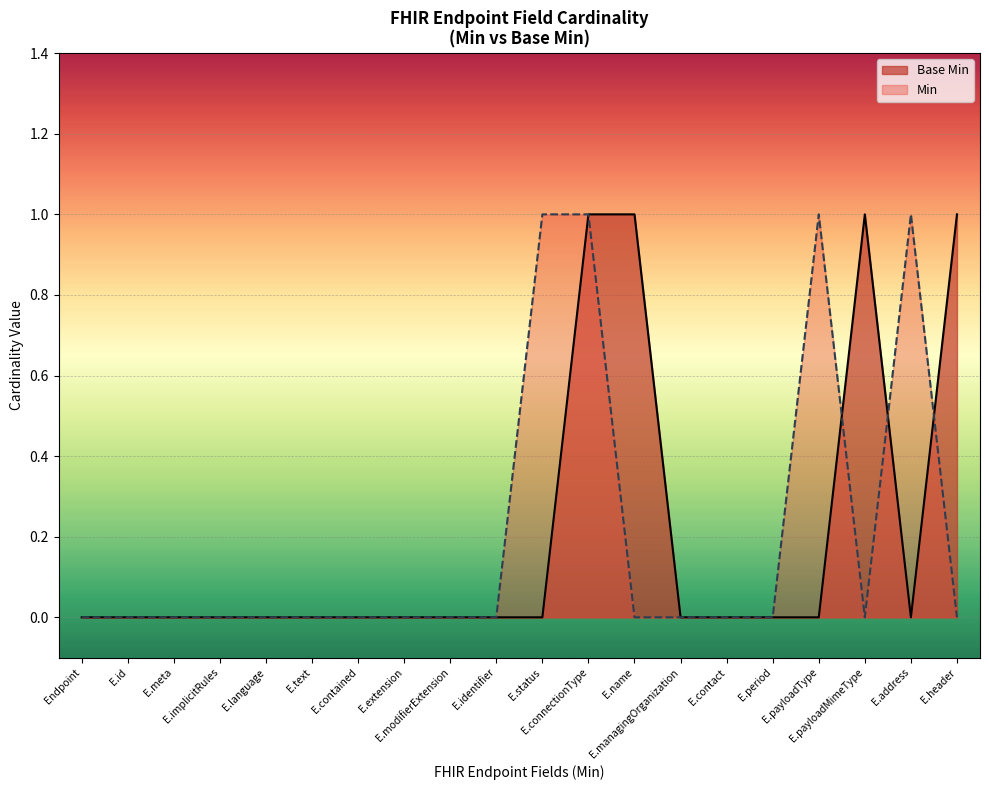

Where is the data nearest to the value 0?

Endpoint